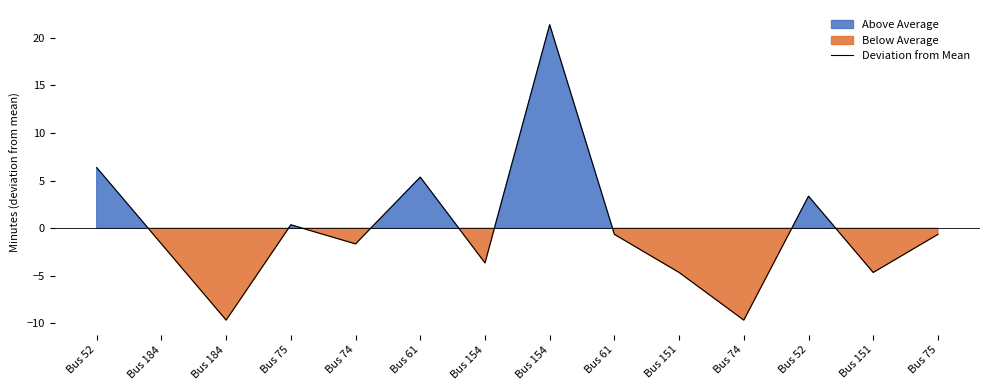

What is the difference between the values at Bus 184 and Bus 184?

8.0